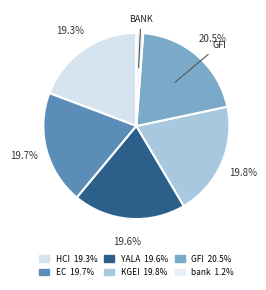

How many slices are in this pie chart?

6